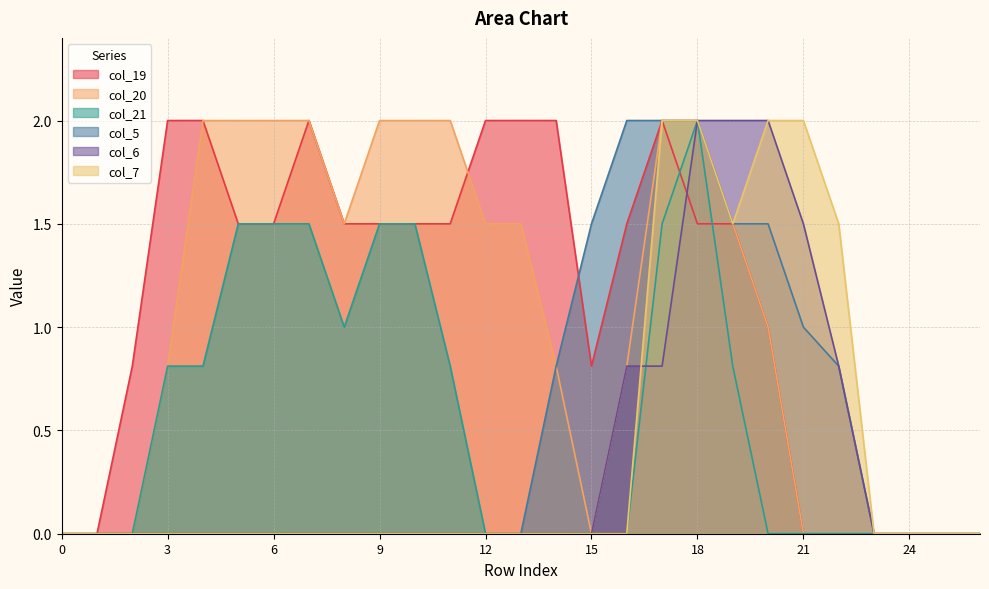

What is the sum of all col_20 values?

27.4